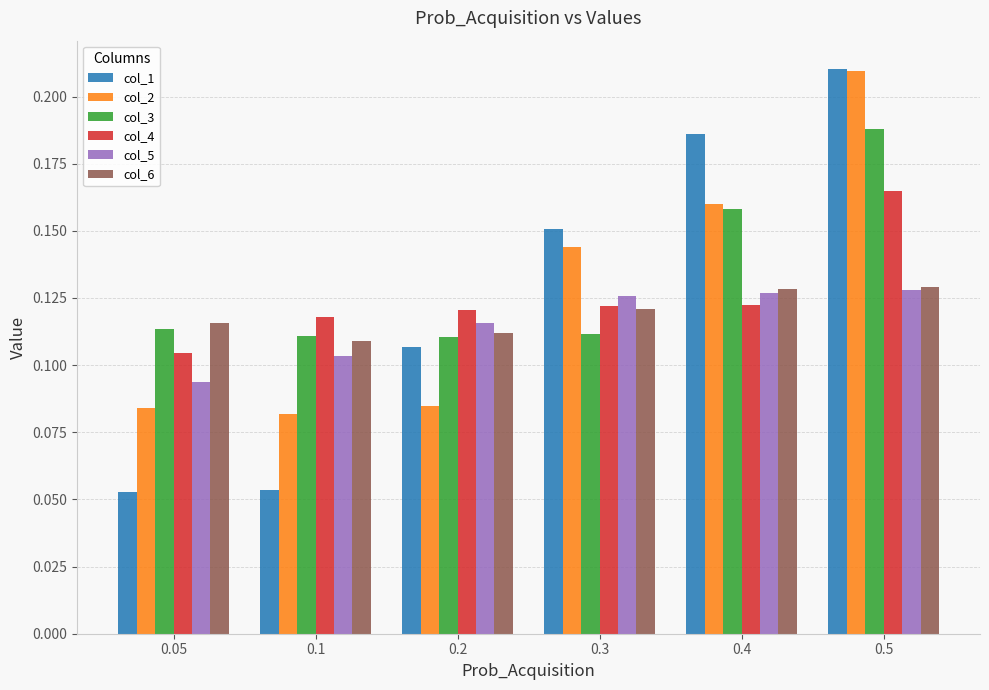

How many series are shown in this chart?

6